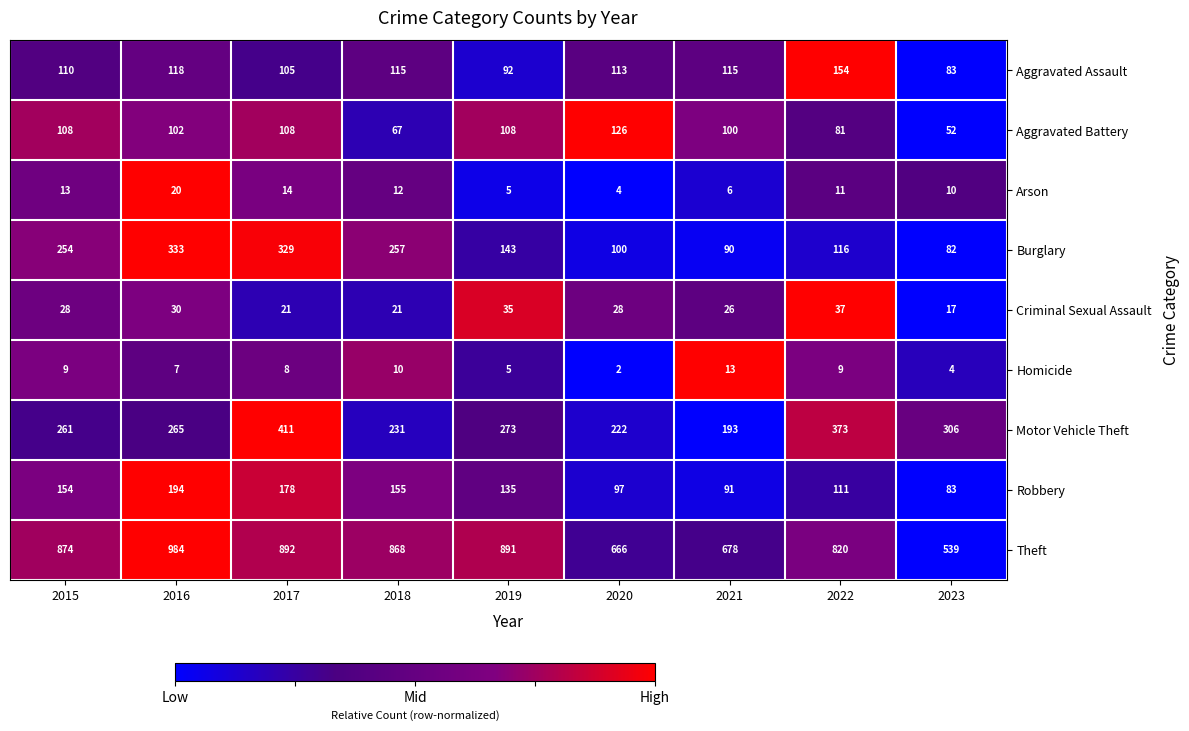

Which series has the largest range (max minus min)?

Theft